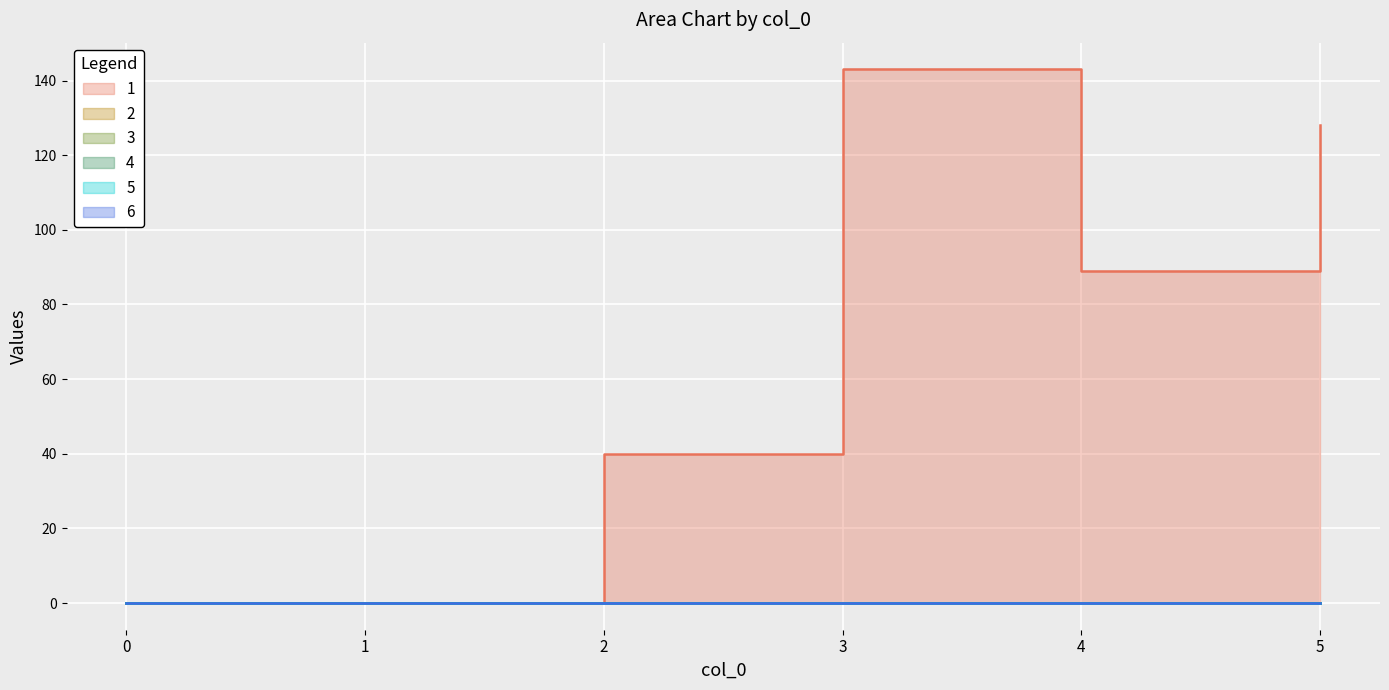

Which series has the largest range (max minus min)?

1